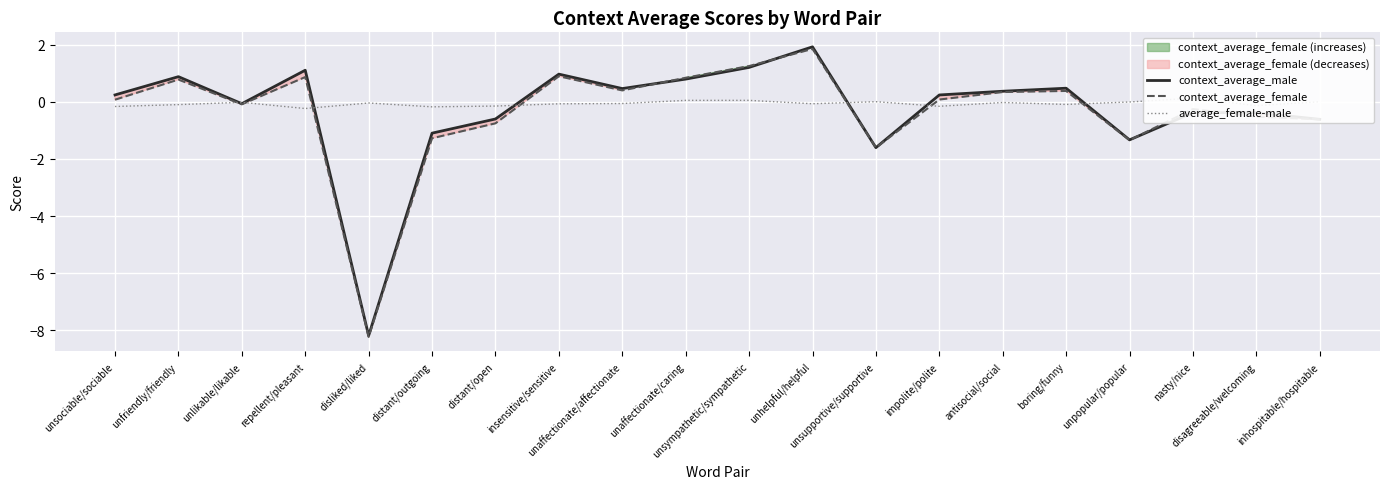

Which category has the highest value in the context_average_male series?

unhelpful/helpful